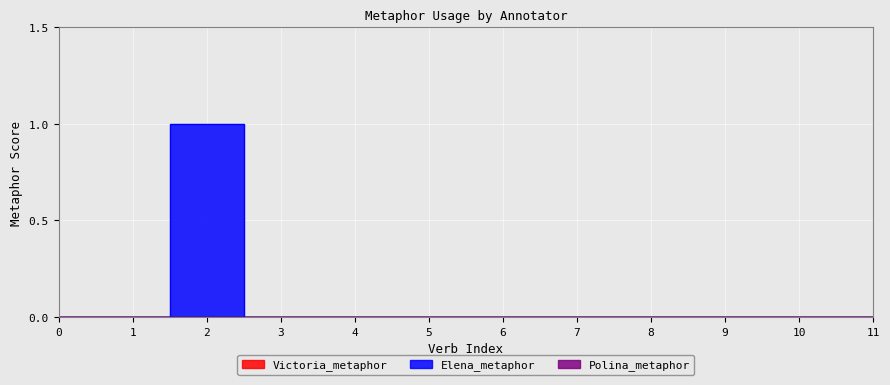

How many data points does each series have?

12